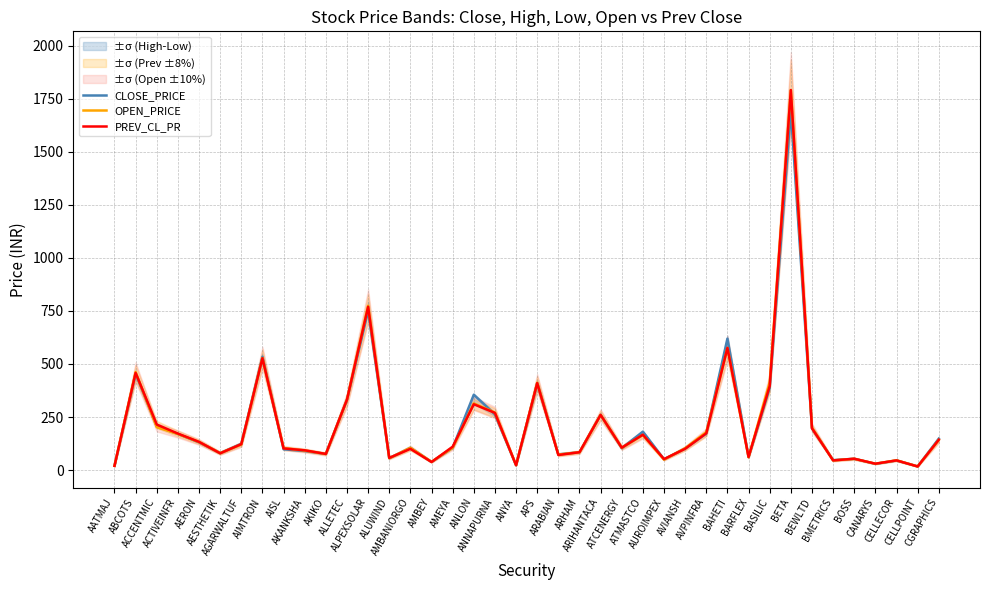

What is the total value across all series at AKANKSHA?

275.2